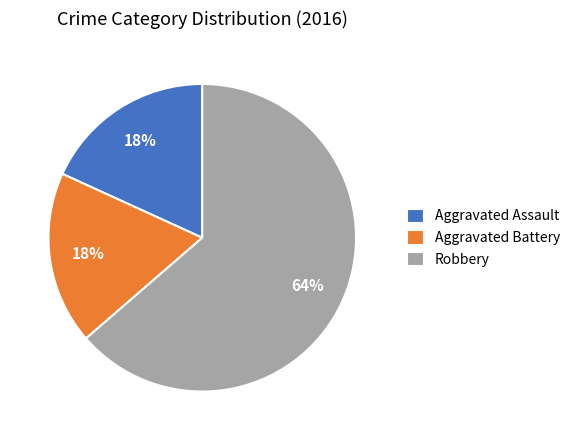

Count the number of slices in the pie.

3